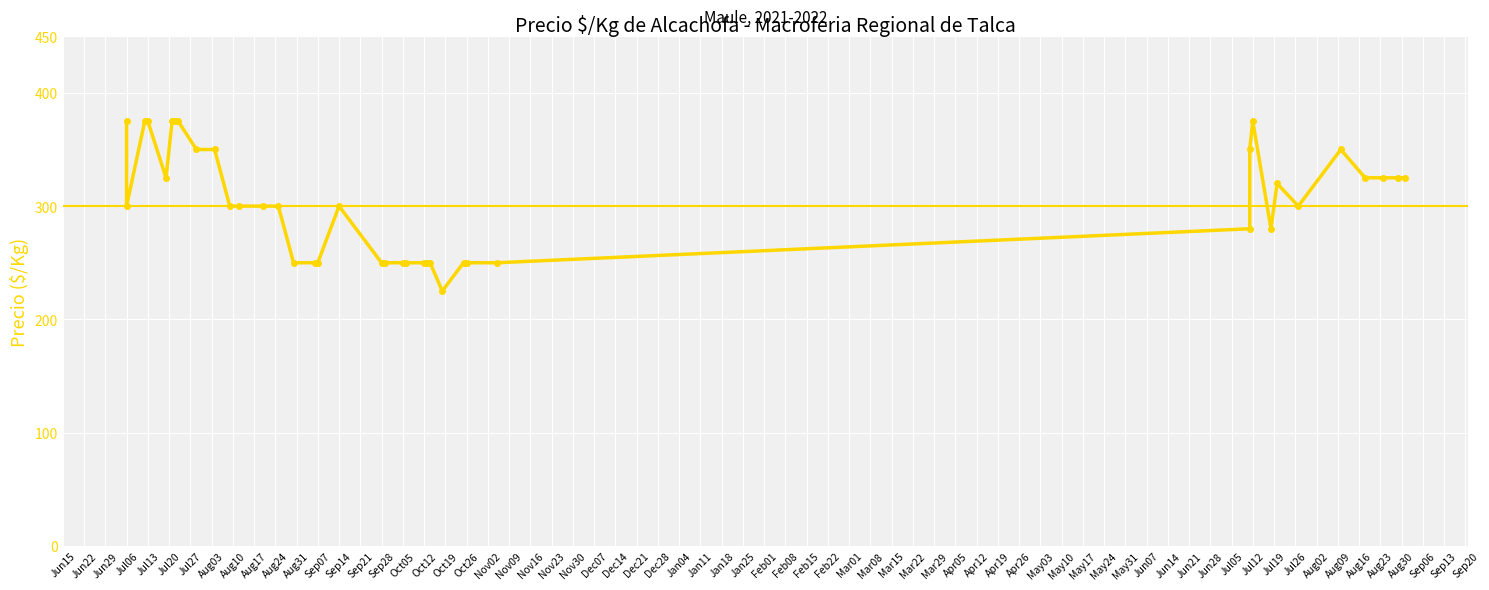

What is the difference between the second highest and minimum values?

150